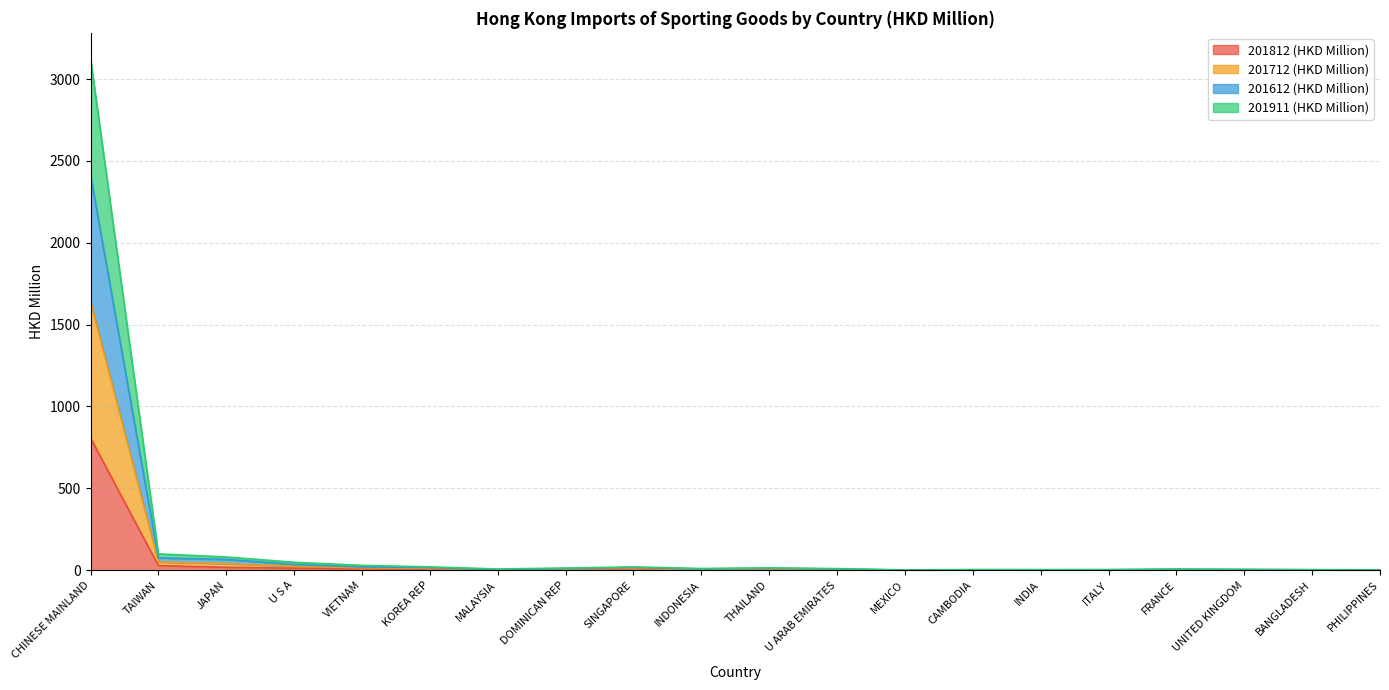

How many interior local peaks does the 201911 (HKD Million) series have?

4